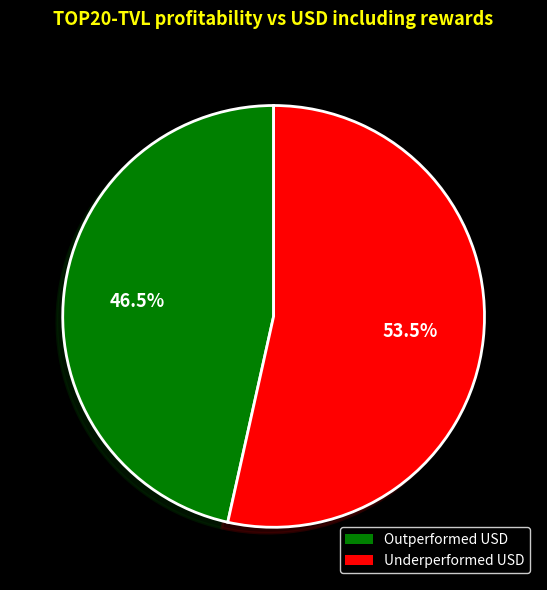

Is there any slice that represents more than half of the pie?

Yes